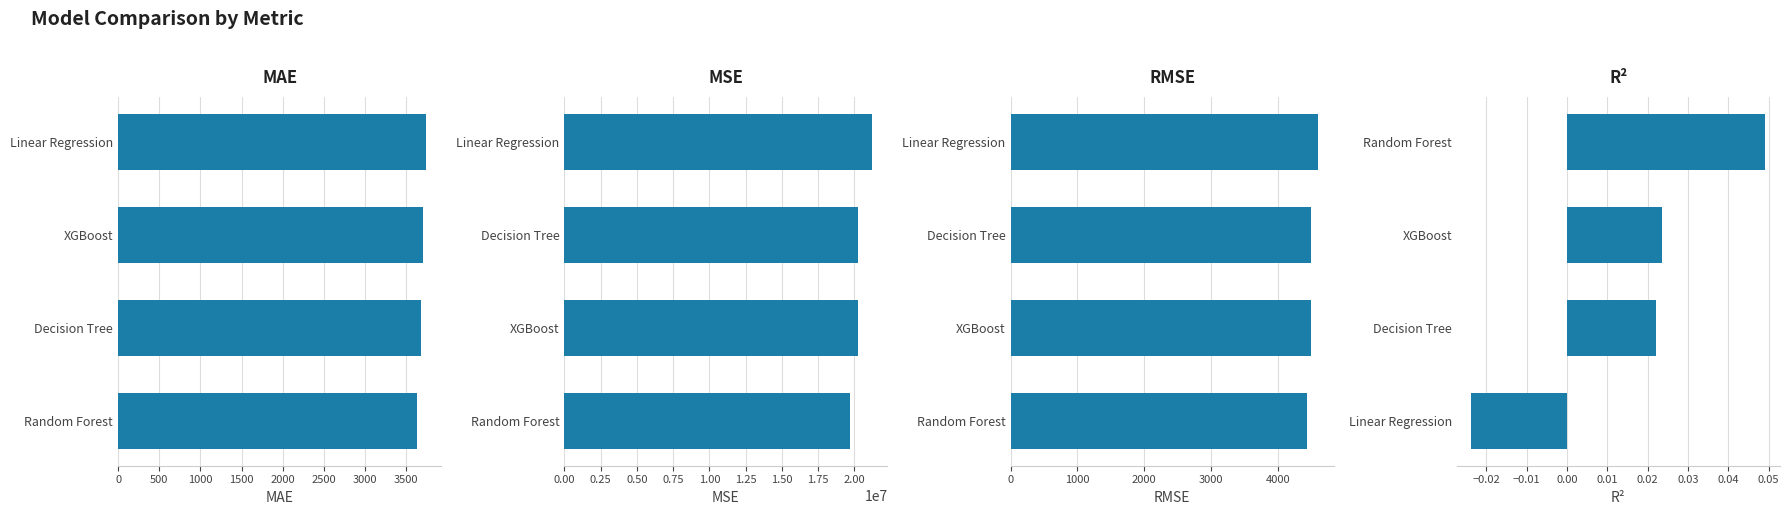

Reading left to right, list all the values displayed in this chart.

MAE: 3736.4	3702.1	3680.2	3632.9
MSE: 21211611.4	20261898.1	20230506.9	19702321.9
RMSE: 4605.6	4501.3	4497.8	4438.7
R²: 0.0	0.0	0.0	-0.0